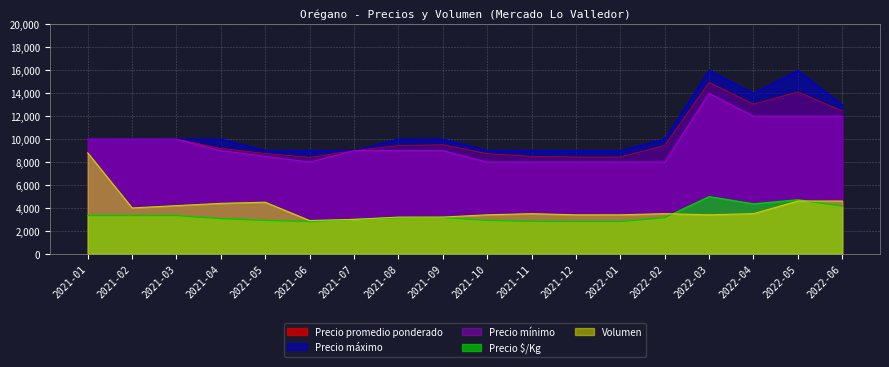

Between 2022-02 and 2022-05, which series saw the biggest shift?

Precio máximo